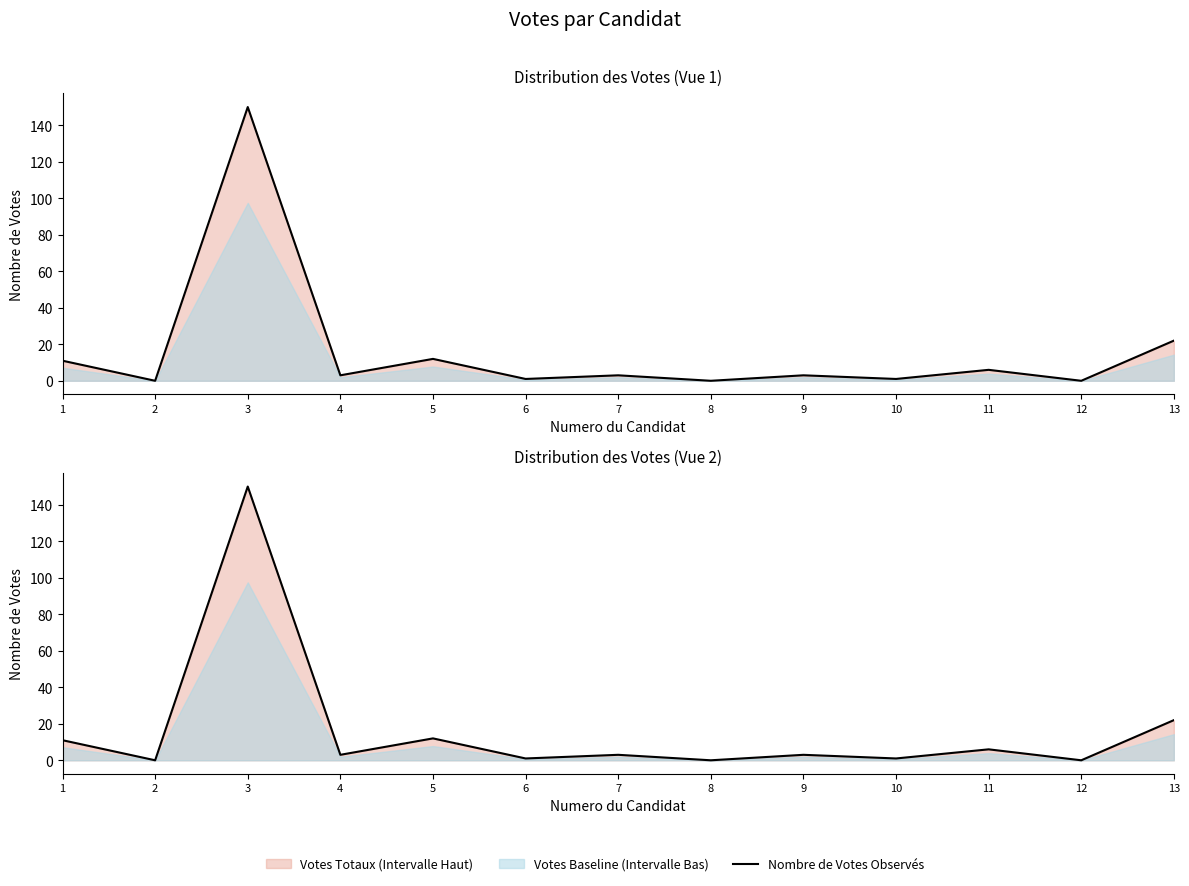

Is it true that the value at 9 is 3?

True